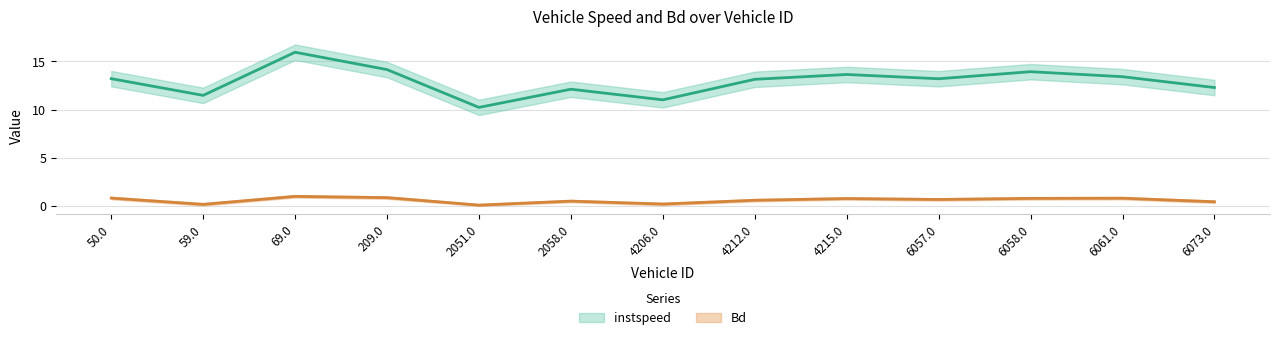

Reading right to left, what are all the values shown in this chart?

instspeed: 12.3	13.4	13.9	13.2	13.6	13.1	11.0	12.1	10.2	14.1	15.9	11.5	13.2
Bd: 0.4	0.8	0.8	0.7	0.8	0.6	0.2	0.5	0.1	0.9	1.0	0.2	0.8